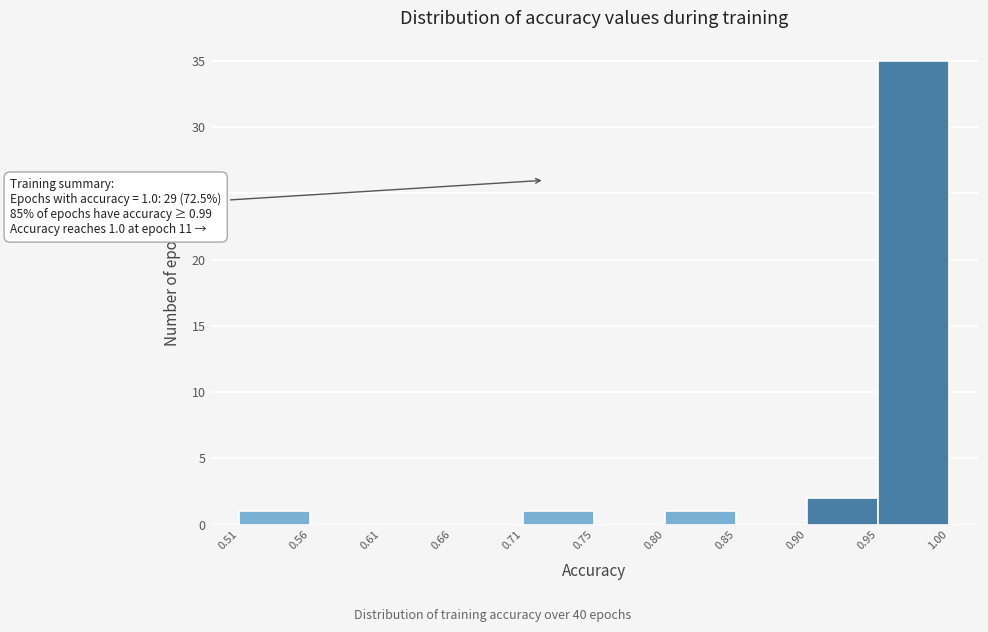

Which range on the x-axis has the tallest bar?

0.95 to 1.00